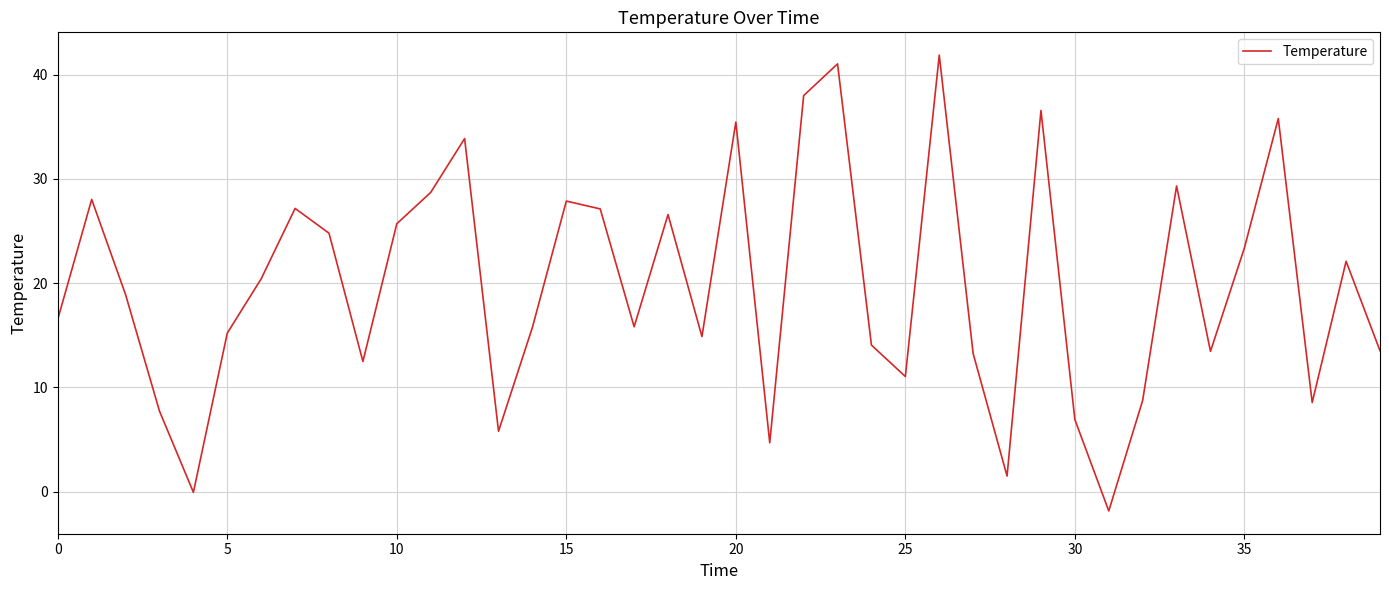

What is the maximum value shown in the chart?

41.9